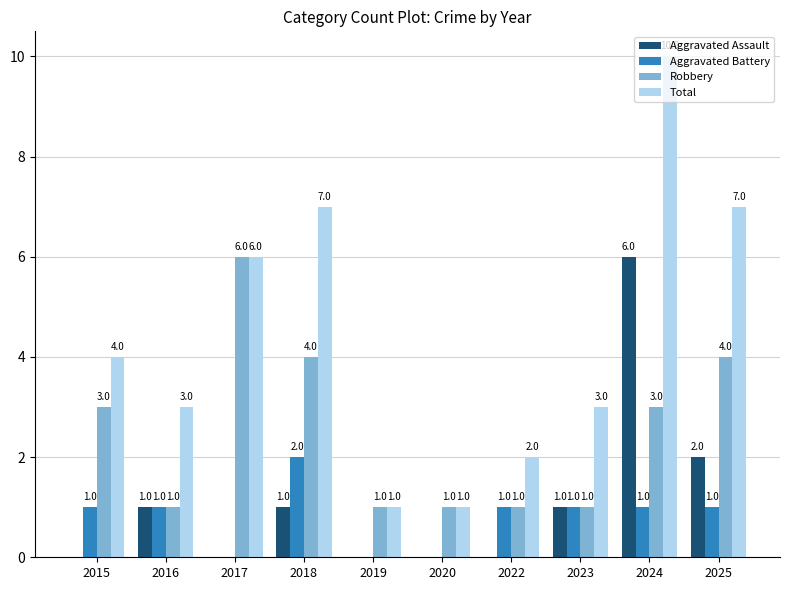

What is the greatest value displayed?

10